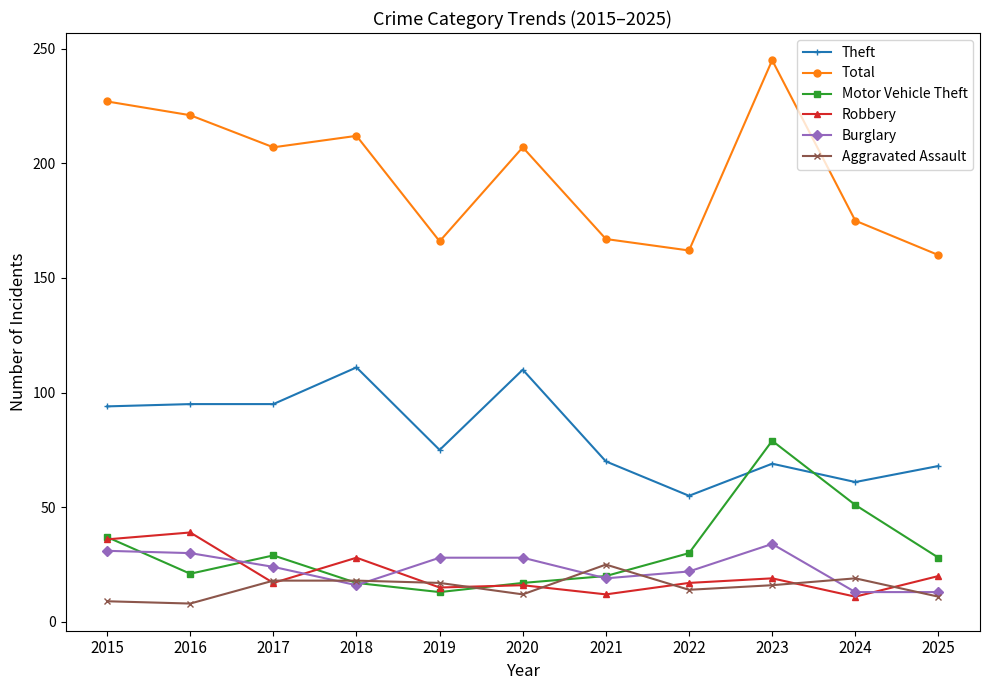

At which category does Robbery reach its first local valley?

2017